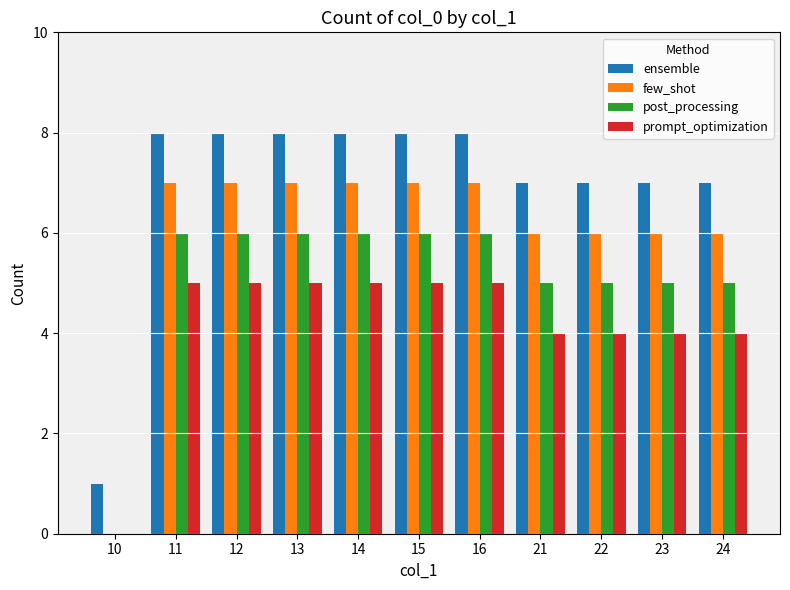

Which series has the largest total across all categories?

ensemble